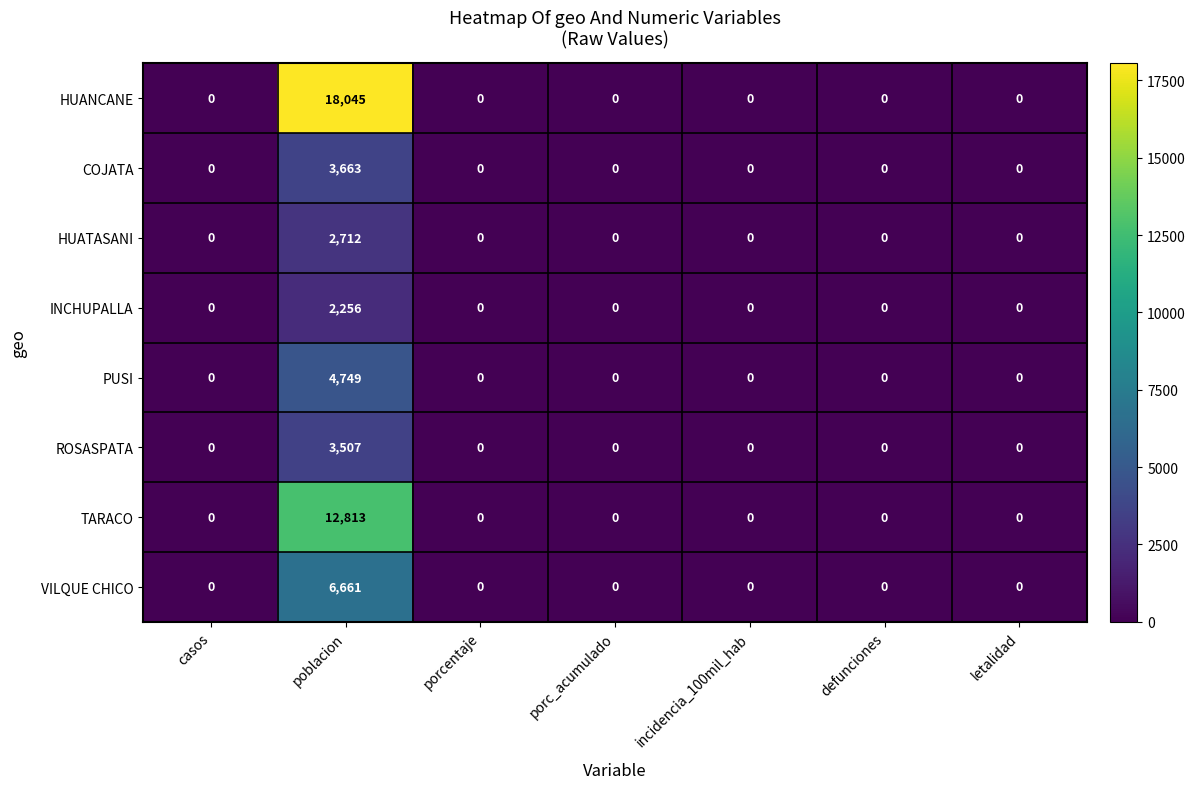

Count the number of categories in the chart.

7